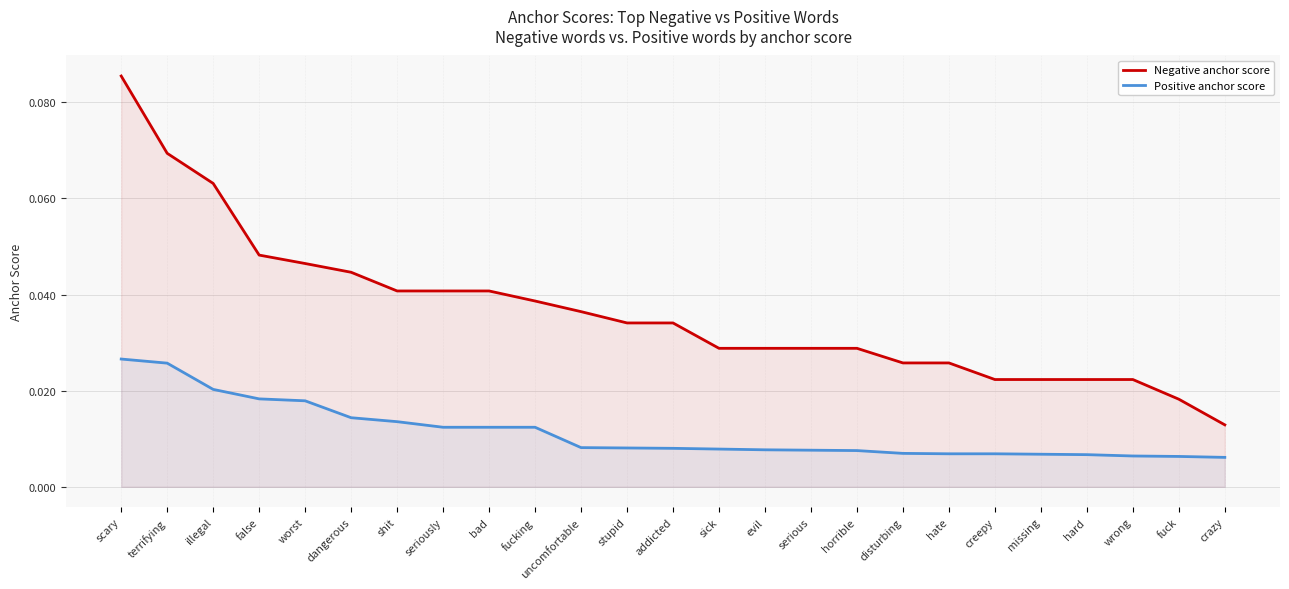

What is the label of the 6th point from the left?

dangerous